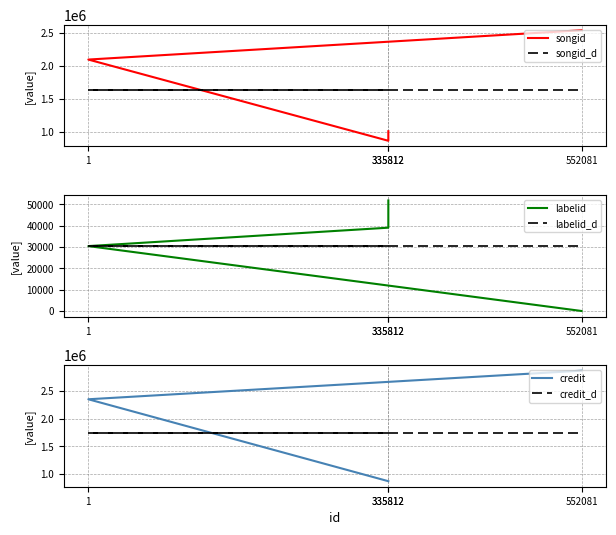

Rank the series by their maximum value, from lowest to highest.

labelid_d, labelid, songid_d, credit_d, songid, credit